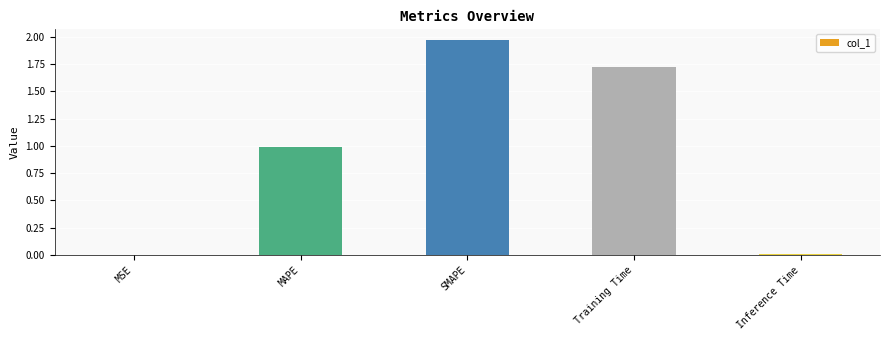

What is the sum of all values?

4.7